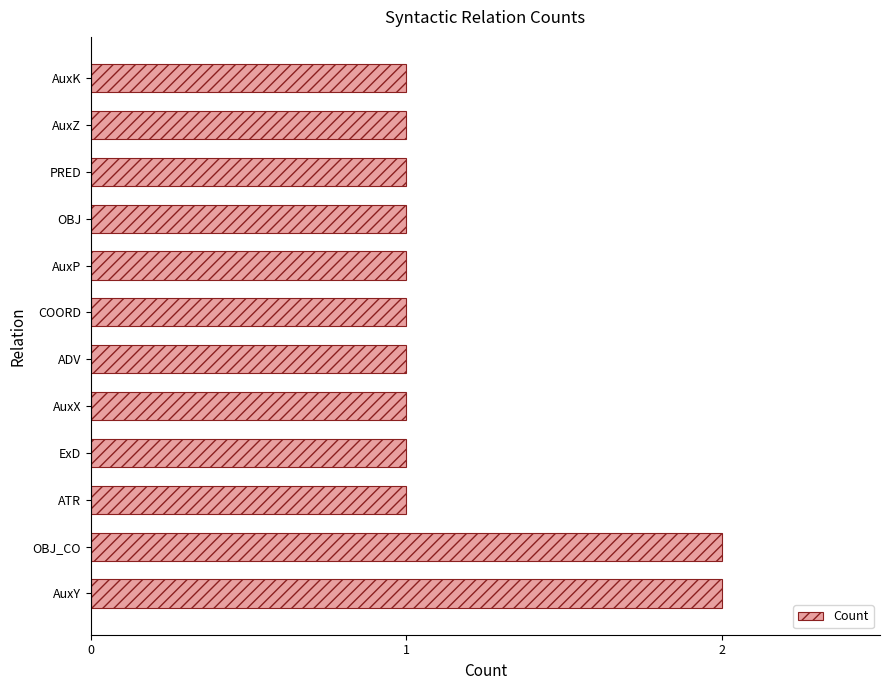

What is the ratio of the value at ExD to the value at AuxP?

1.0